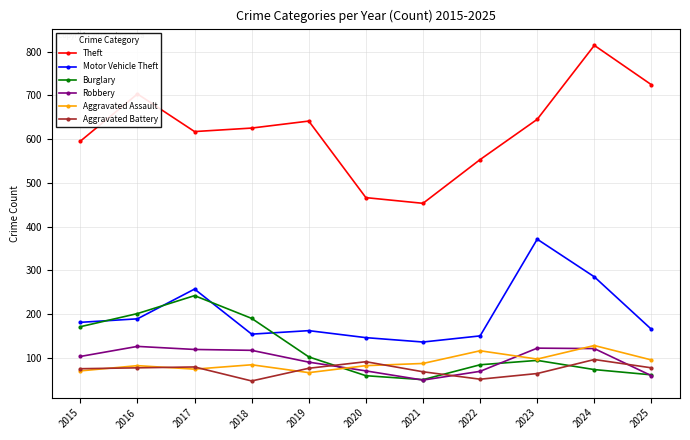

What is the smallest value displayed?

47